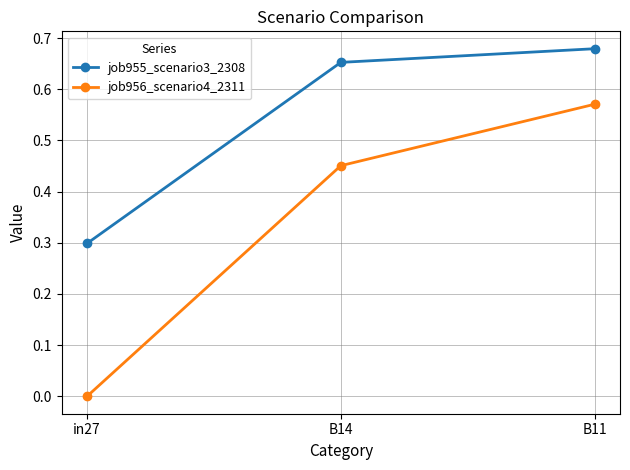

What are all the series names shown in the legend?

job955_scenario3_2308, job956_scenario4_2311